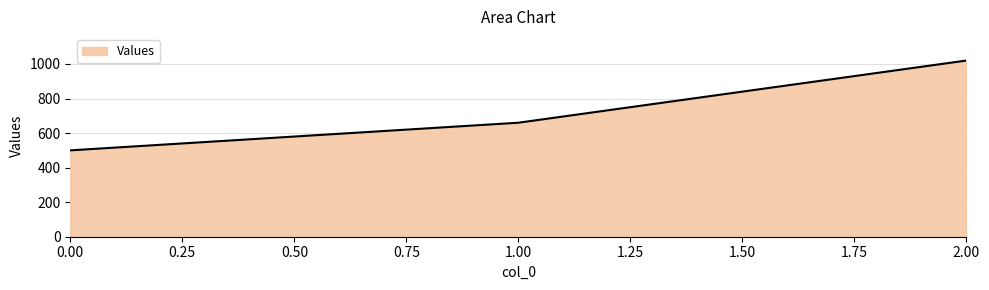

Reading left to right, what are all the values shown in this chart?

500	660	1020